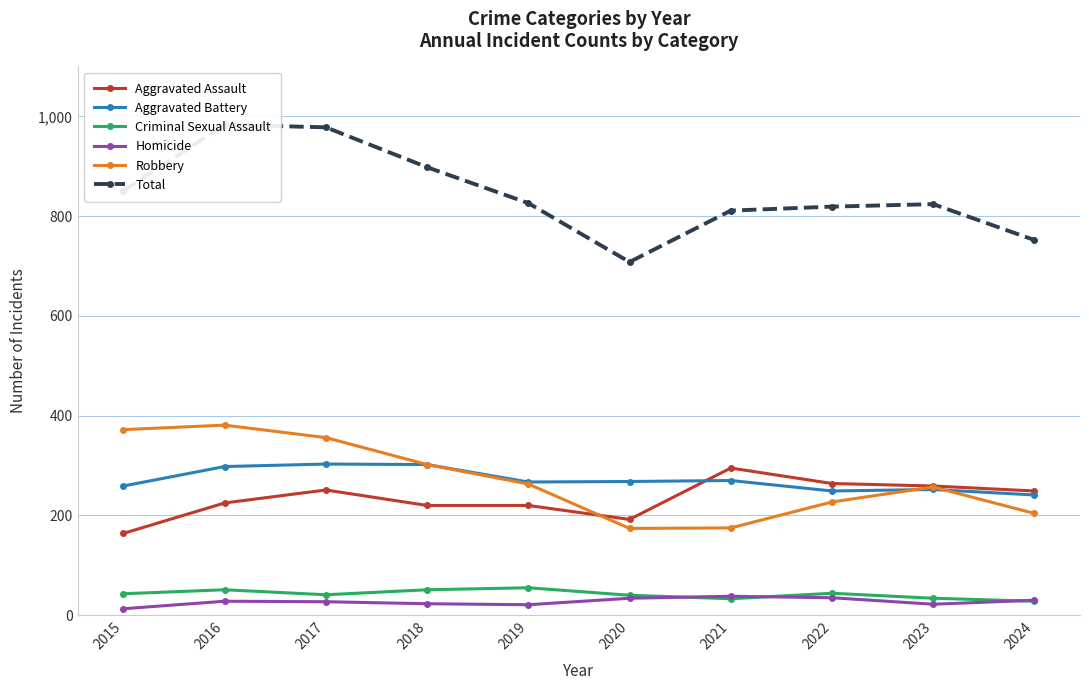

Reading right to left, what are all the values shown in this chart?

Aggravated Assault: 249	259	264	295	192	220	220	251	225	164
Aggravated Battery: 241	252	249	270	268	267	302	303	298	259
Criminal Sexual Assault: 28	34	44	33	40	55	51	41	51	43
Homicide: 30	22	35	38	34	21	23	27	28	13
Robbery: 204	257	227	175	174	263	302	356	381	372
Total: 752	824	819	811	708	826	898	978	983	851